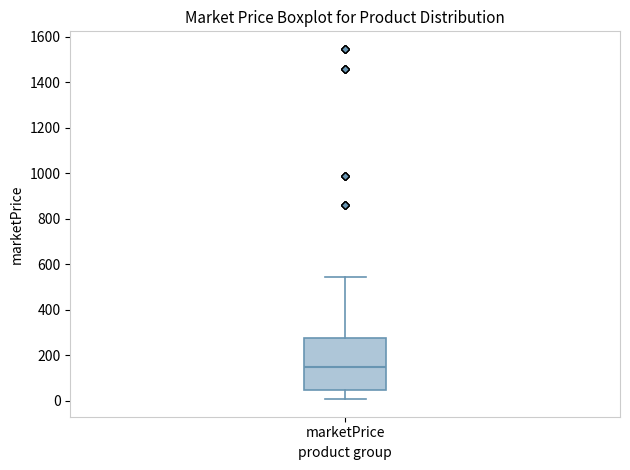

Where is the lower edge of the box for marketPrice on the y-axis? The values are not printed on the chart, so give them approximately, as read against the axis.

40